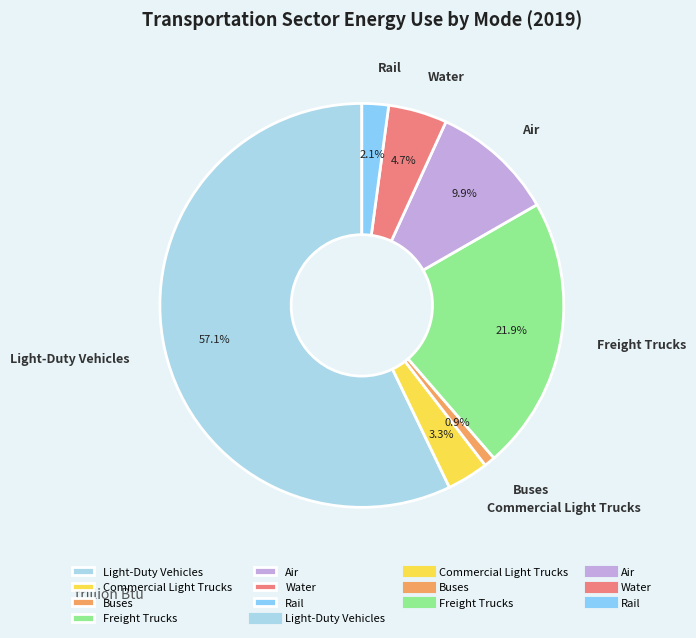

To the nearest percent, what is the difference between the largest and smallest slice percentages?

56%